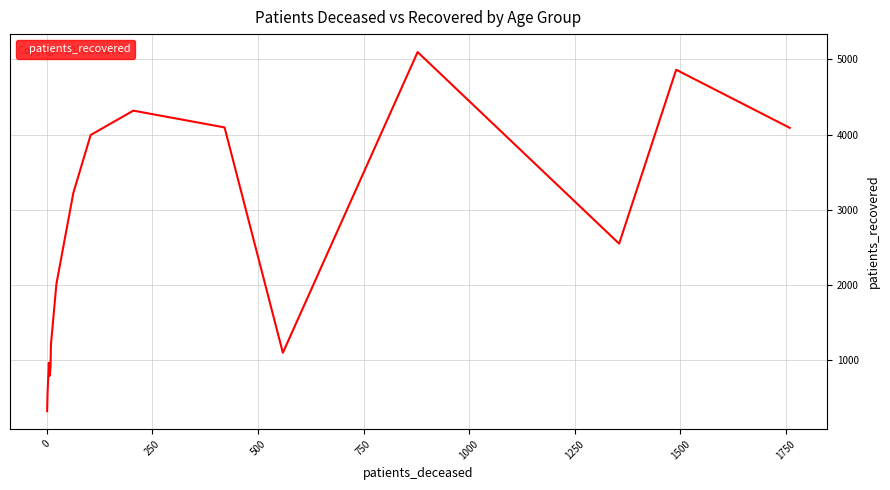

What is the difference between the maximum and minimum values?

4775